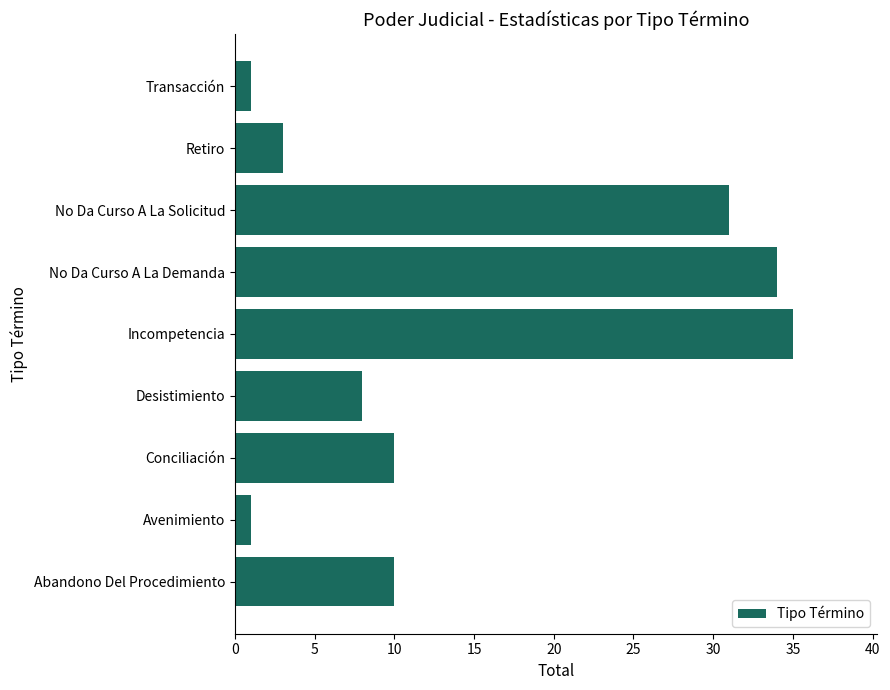

What is the greatest value displayed?

35